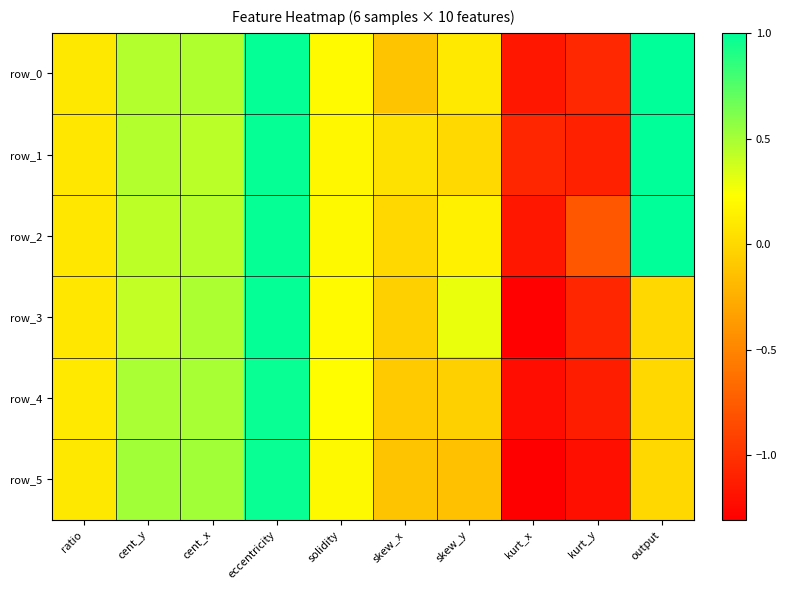

Count the number of data series in this chart.

6